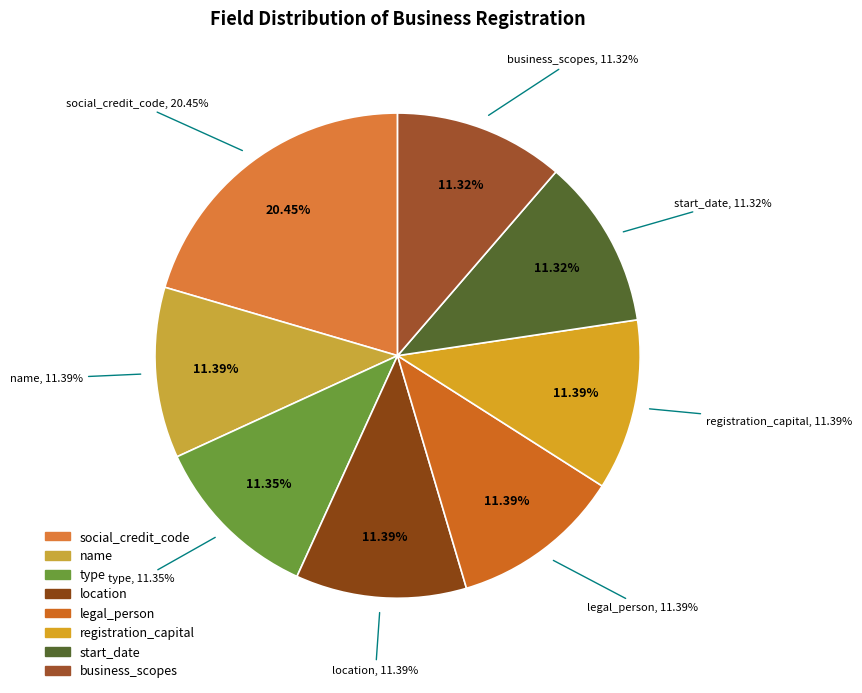

Which category has the biggest portion of the pie?

social_credit_code